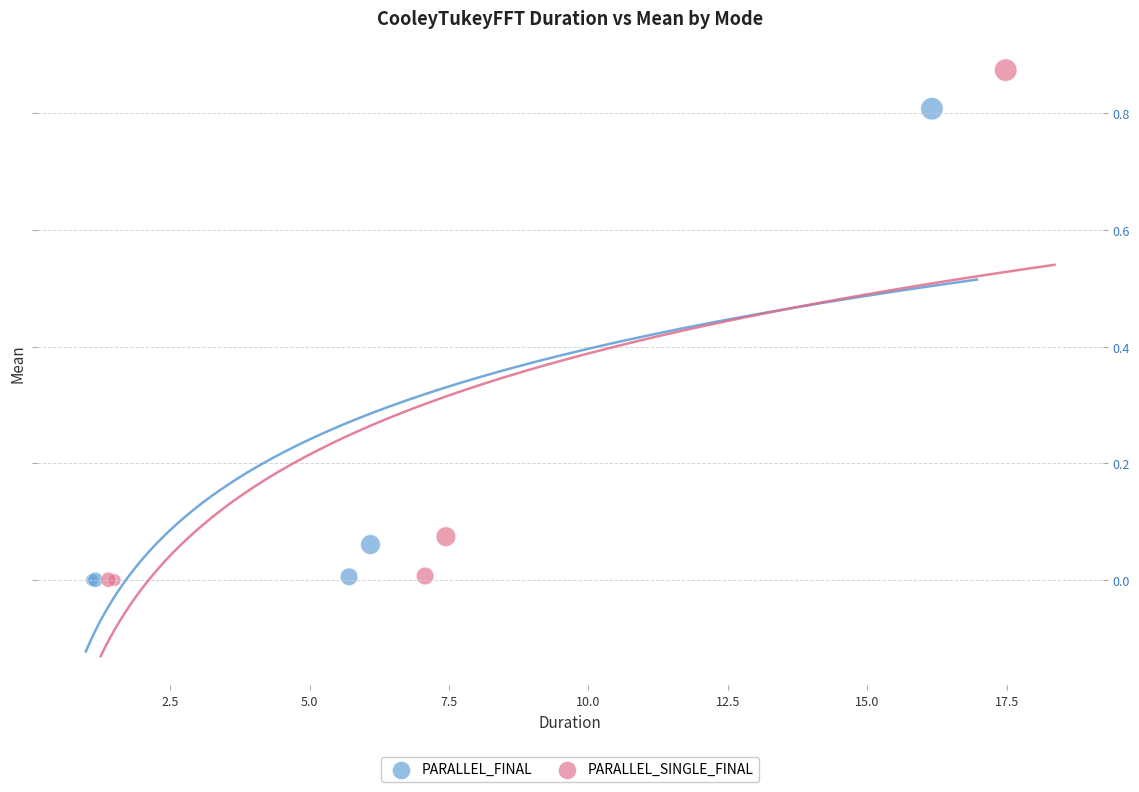

Which series contains the highest Y value?

PARALLEL_SINGLE_FINAL